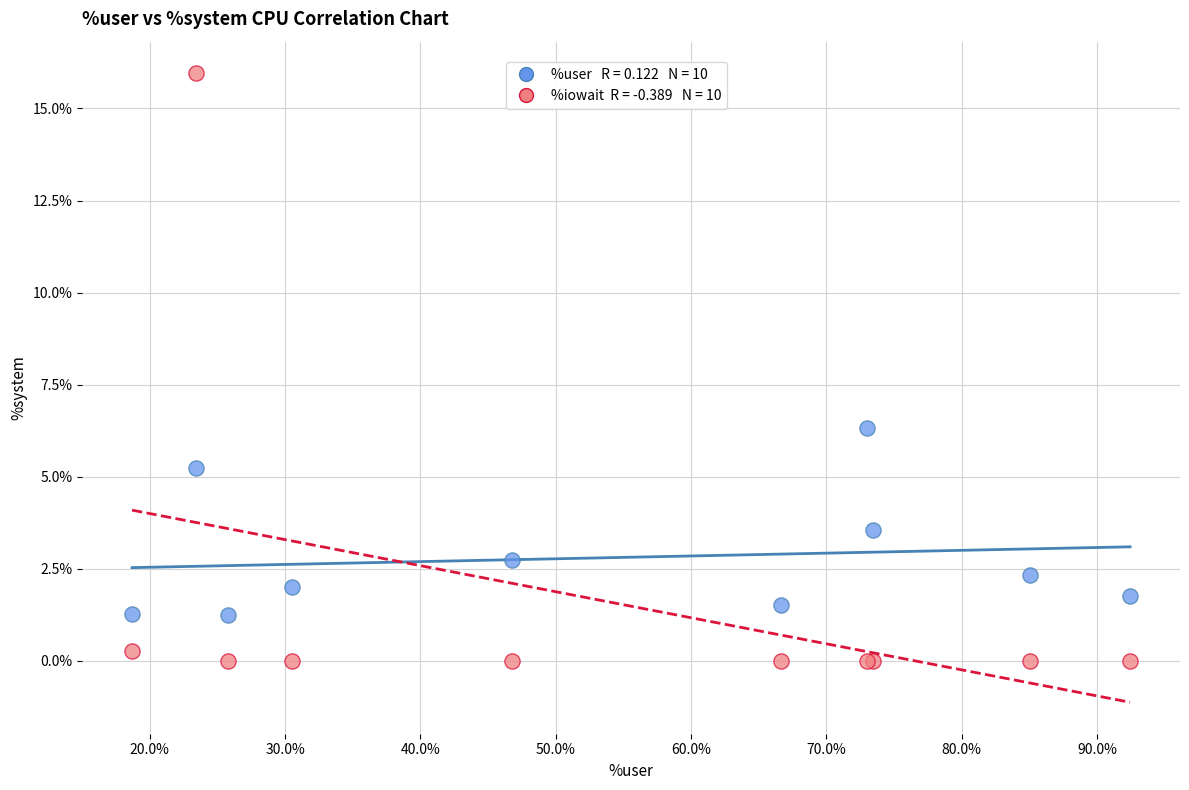

Across all series, what Y value is closest to 7?

6.3